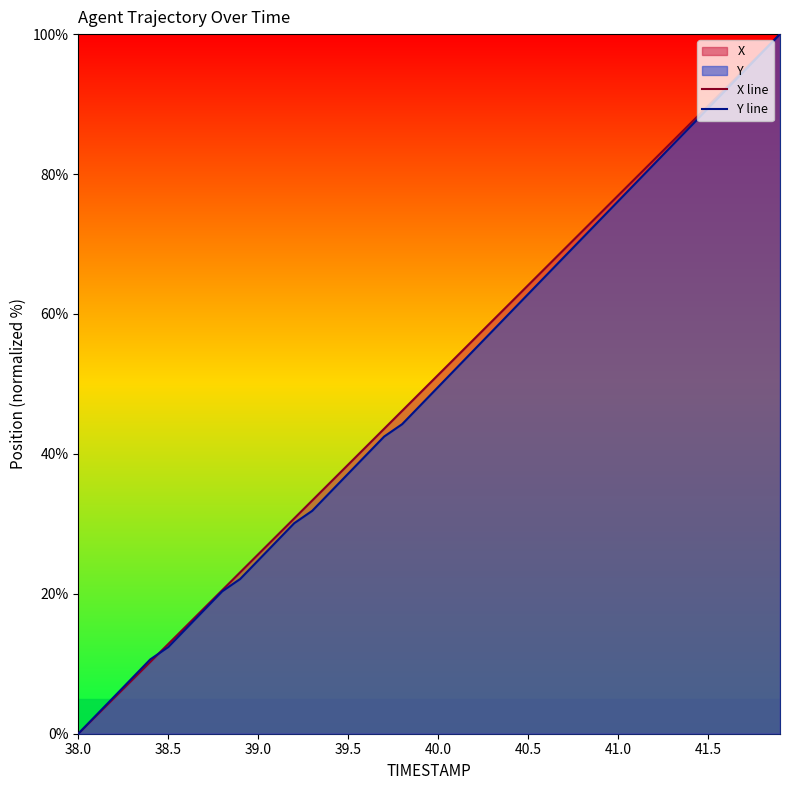

What is the average value of the X line series?

50.0